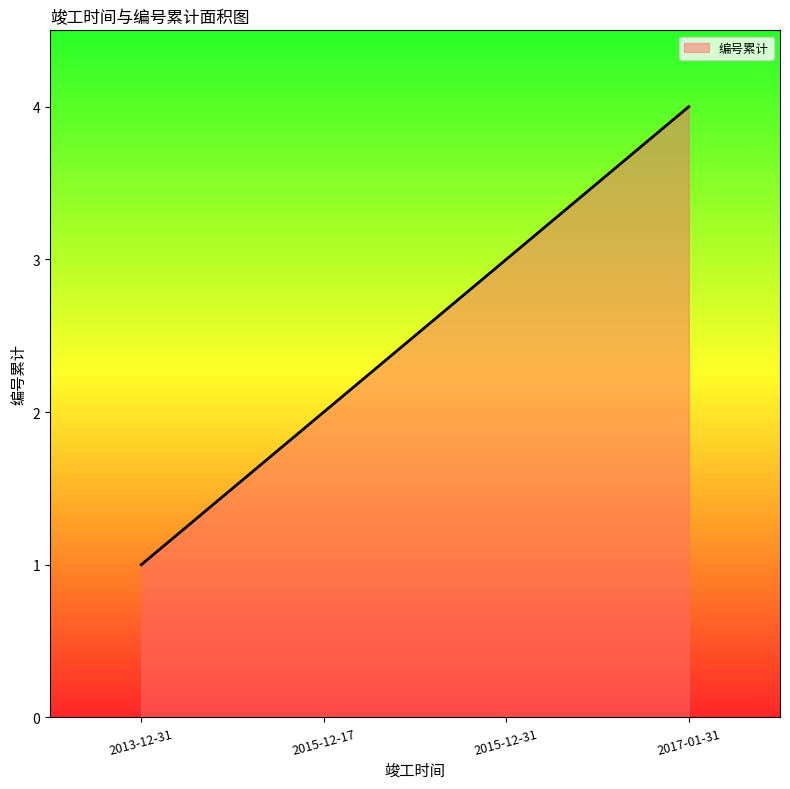

What value does the data have at 2017-01-31?

4